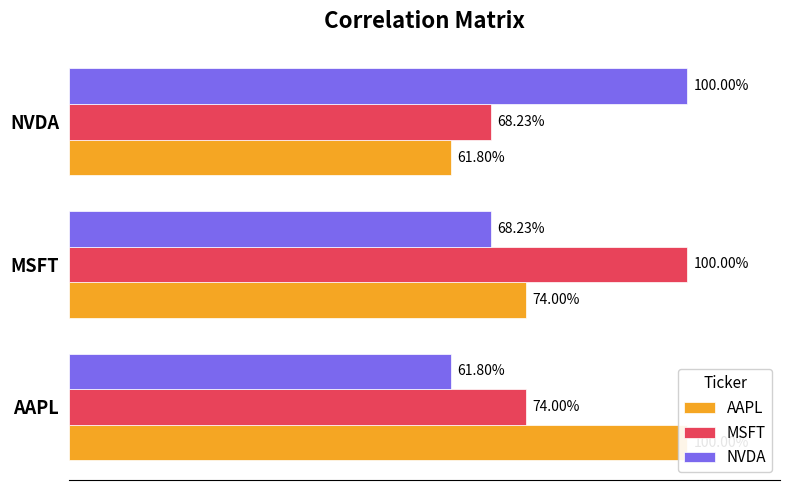

What are all the series names shown in the legend?

AAPL, MSFT, NVDA